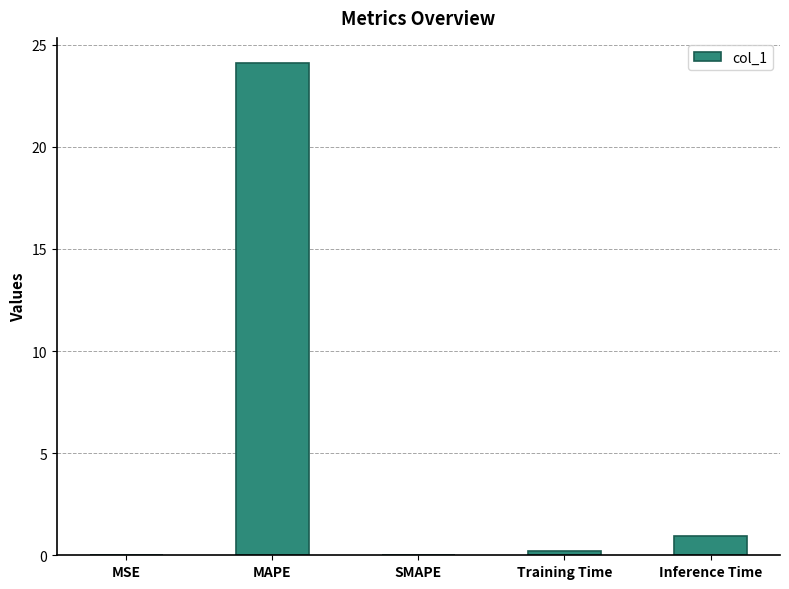

What is the maximum value shown in the chart?

24.1